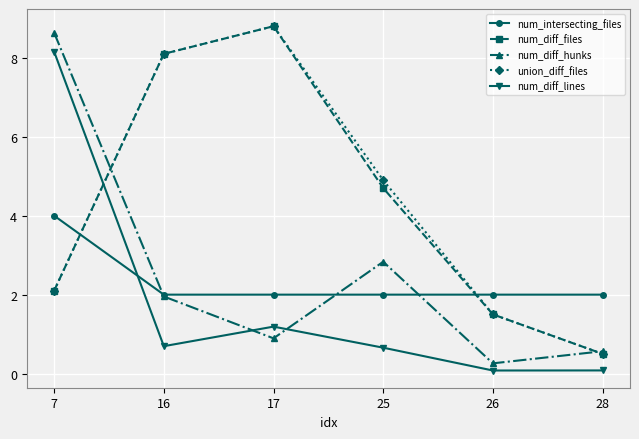

What is the sum of all num_diff_lines values?

10.9